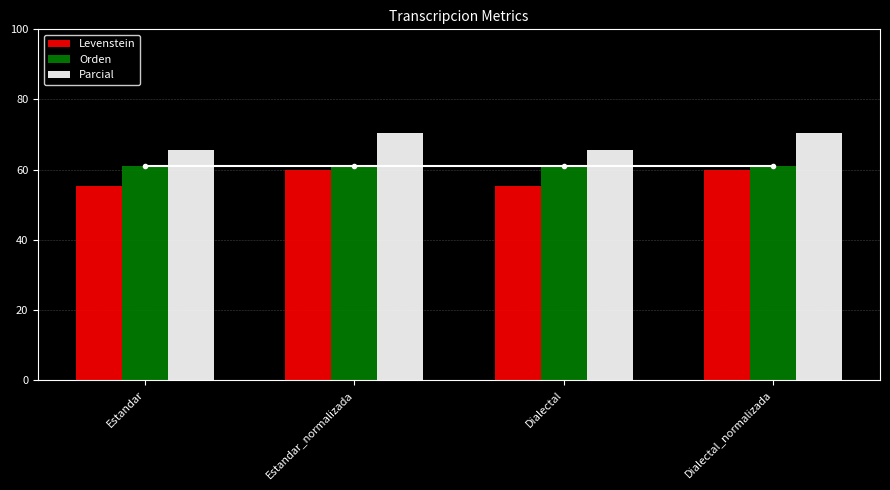

Reading left to right, what are all the values shown in this chart?

Levenstein: Estandar=55.3	Estandar_normalizada=60.0	Dialectal=55.3	Dialectal_normalizada=60.0
Orden: Estandar=61.2	Estandar_normalizada=61.2	Dialectal=61.2	Dialectal_normalizada=61.2
Parcial: Estandar=65.5	Estandar_normalizada=70.4	Dialectal=65.5	Dialectal_normalizada=70.4